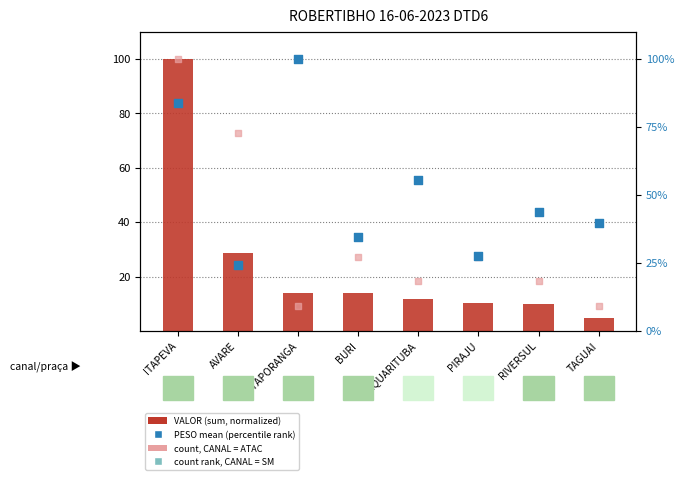

Which series has the largest total across all categories?

PESO mean (percentile)